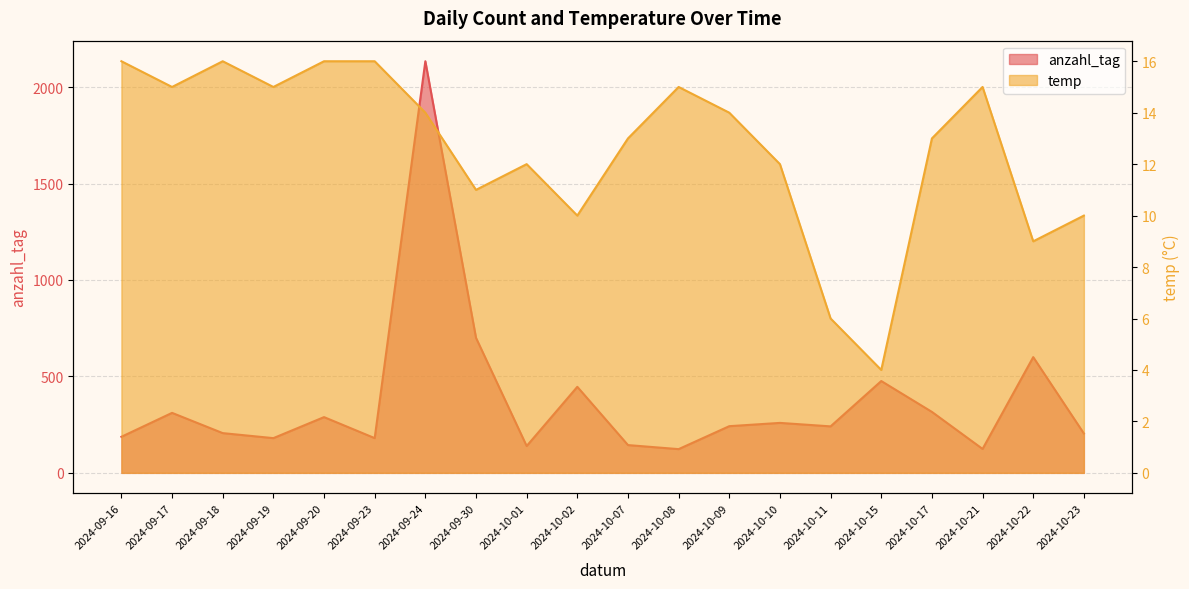

At which category does anzahl_tag reach its first local peak?

2024-09-17